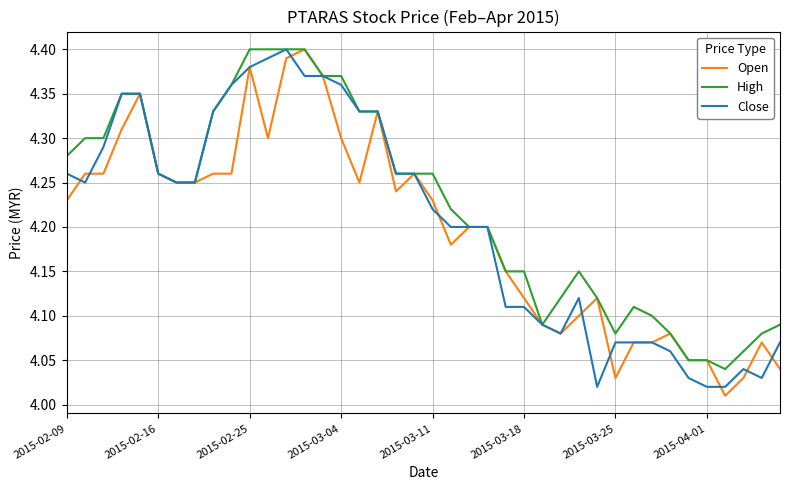

Rank the series by their average value, from lowest to highest.

Open, Close, High